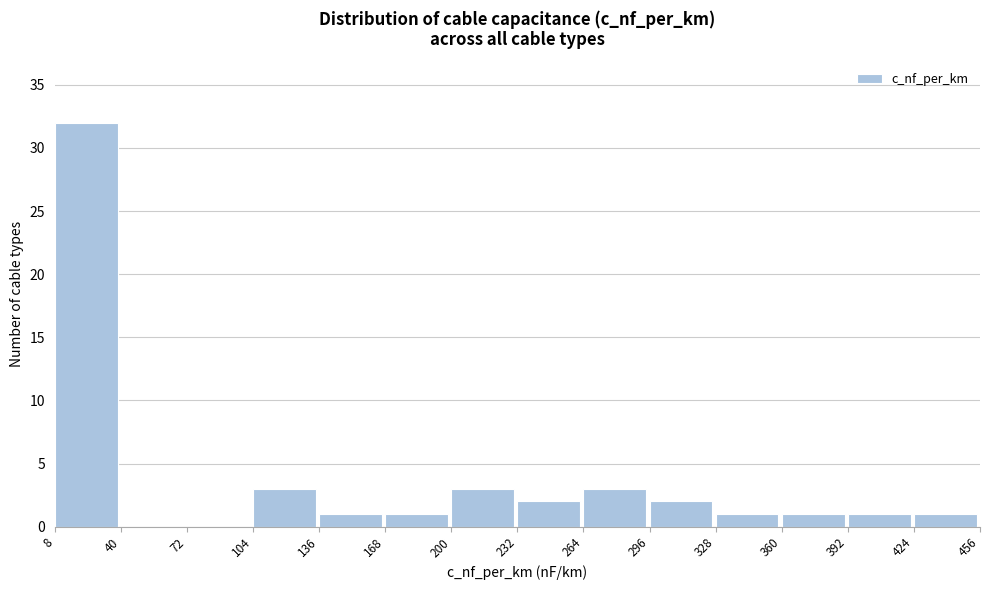

Over which range of the x-axis is the bar tallest?

8 to 40